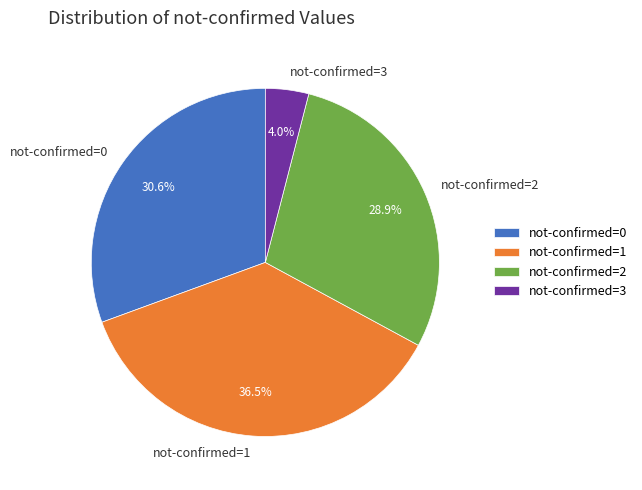

What percentage do not-confirmed=0 and not-confirmed=2 together represent?

59.5%